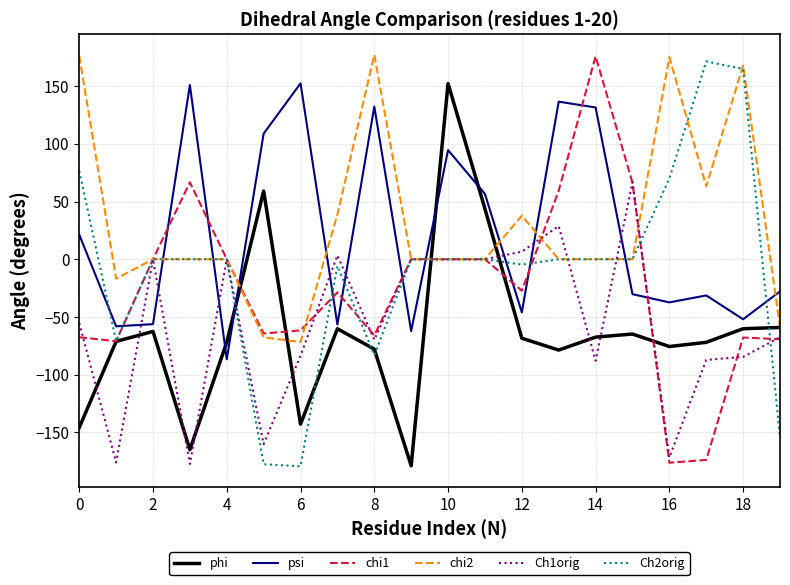

After their last crossing, which series has the higher values: chi1 or psi?

psi